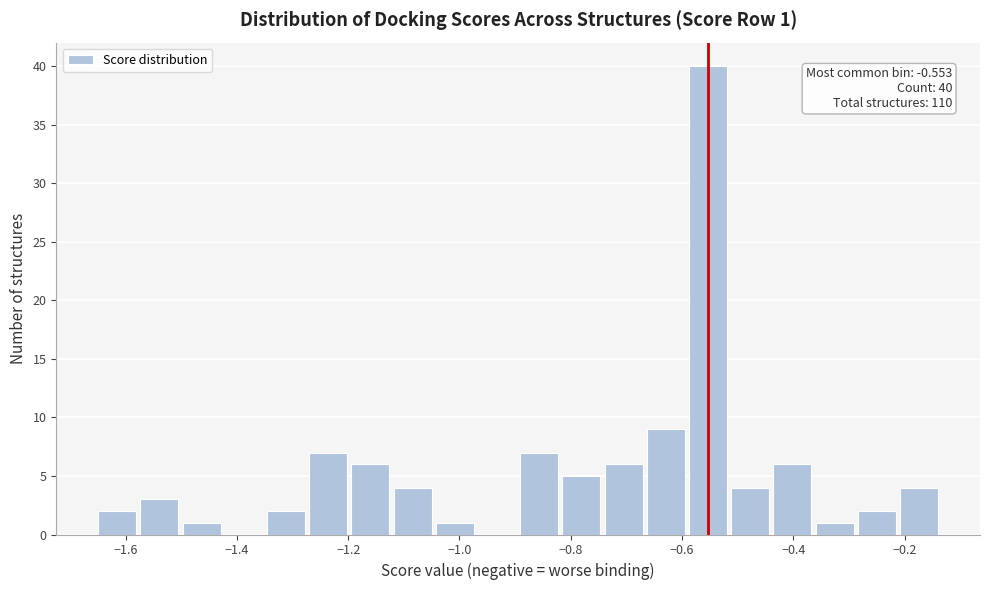

Read against the x-axis, roughly where is the centre of the tallest bar?

-0.56